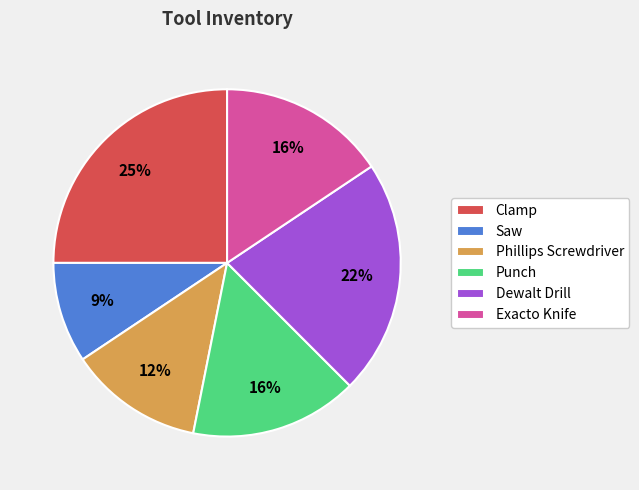

The Saw slice represents 23% of the pie. True or false?

False